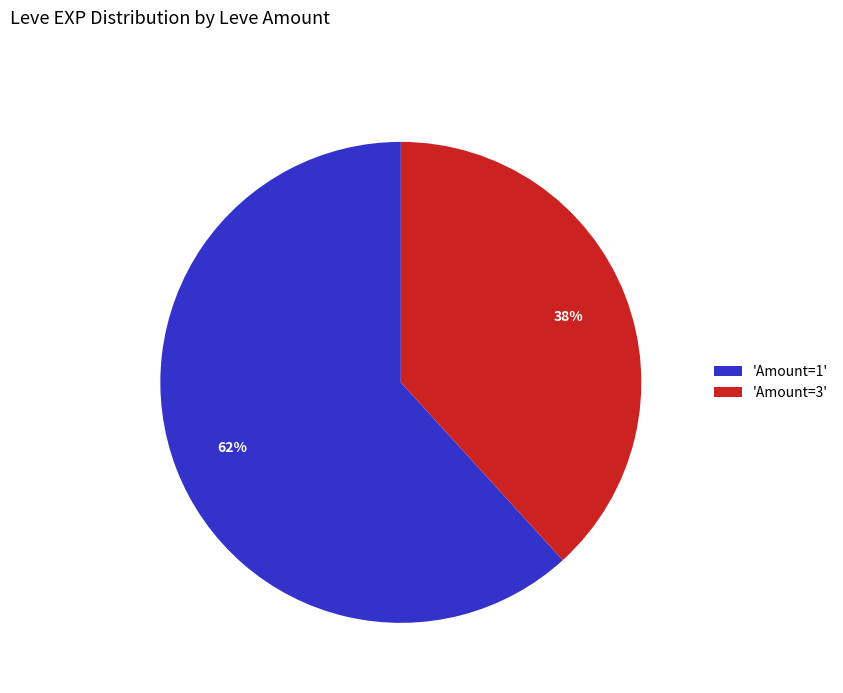

To the nearest percent, what is the average slice percentage?

50%